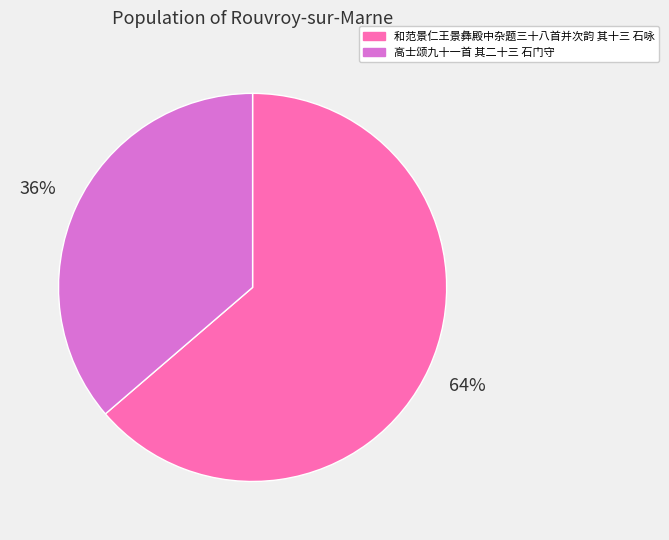

How many slices are in this pie chart?

2